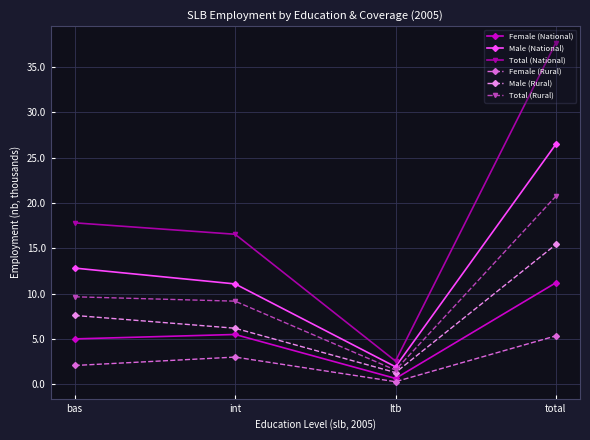

At which category does Female (Rural) reach its first local peak?

int